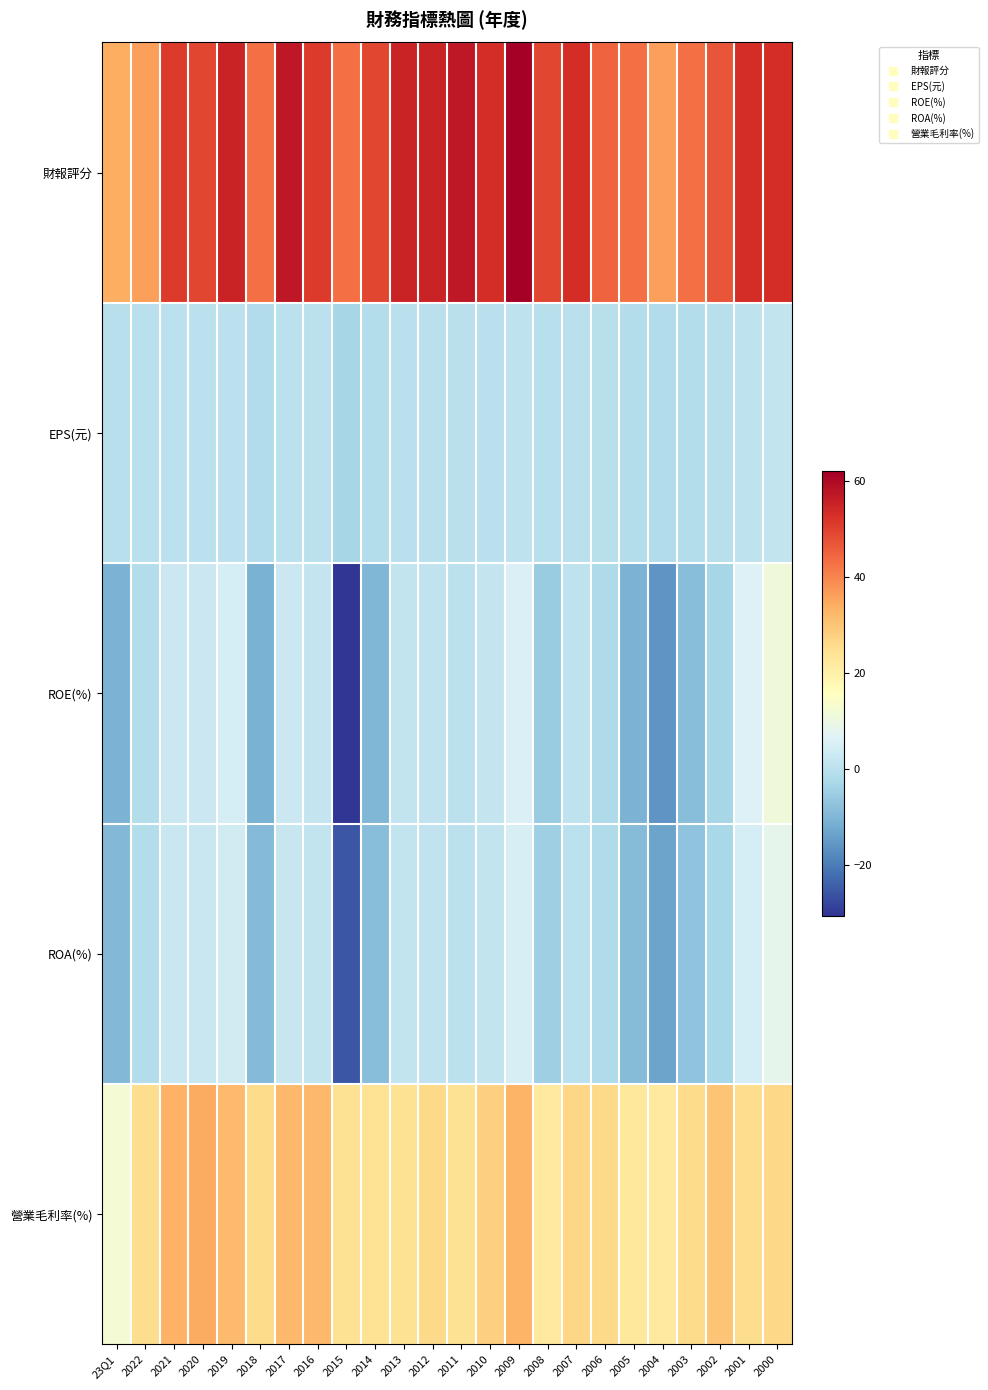

At which category does the chart reach its minimum across all series?

2015